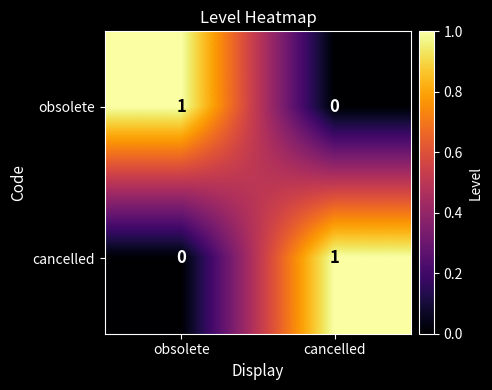

At which label is obsolete closest to 0?

cancelled